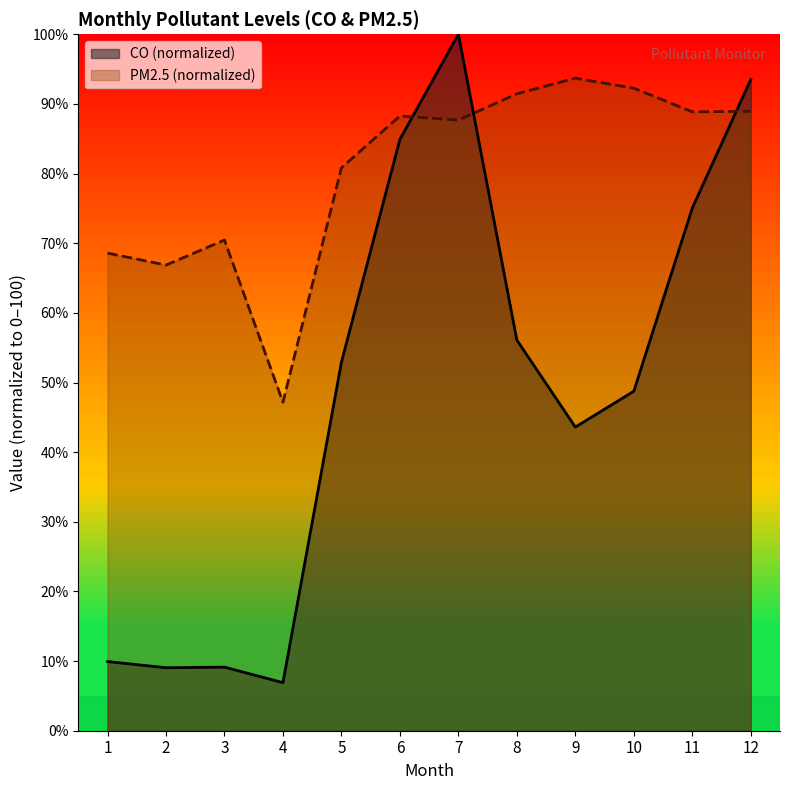

How many lines are shown in the chart?

2